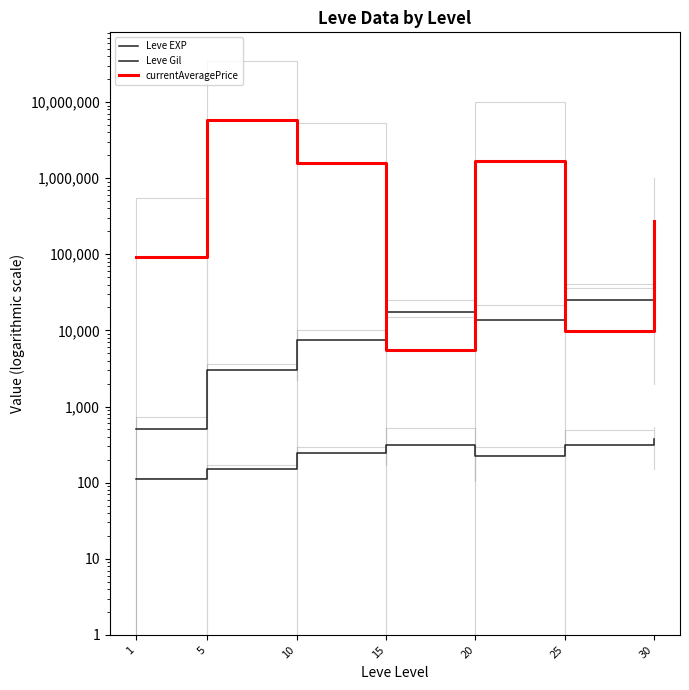

The Leve EXP series shows 13876.7 at 20. True or false?

True